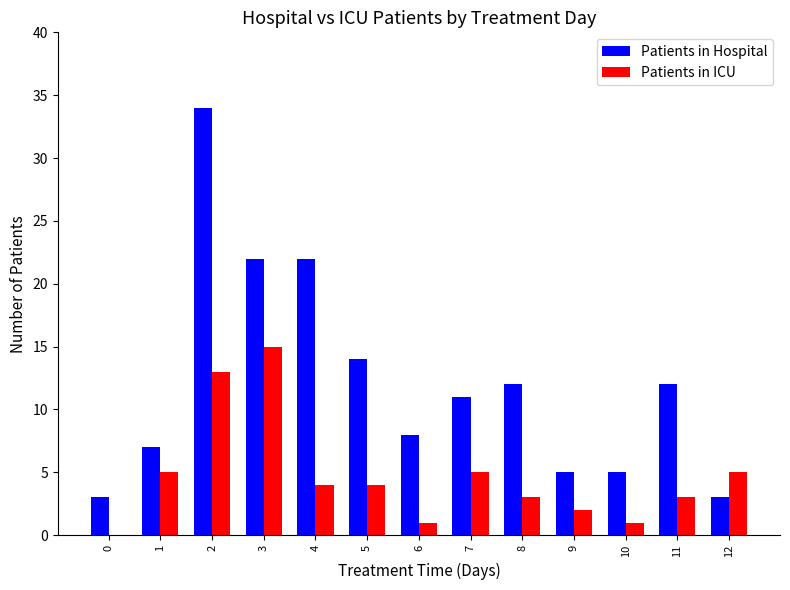

Which category has the highest value across all series?

2